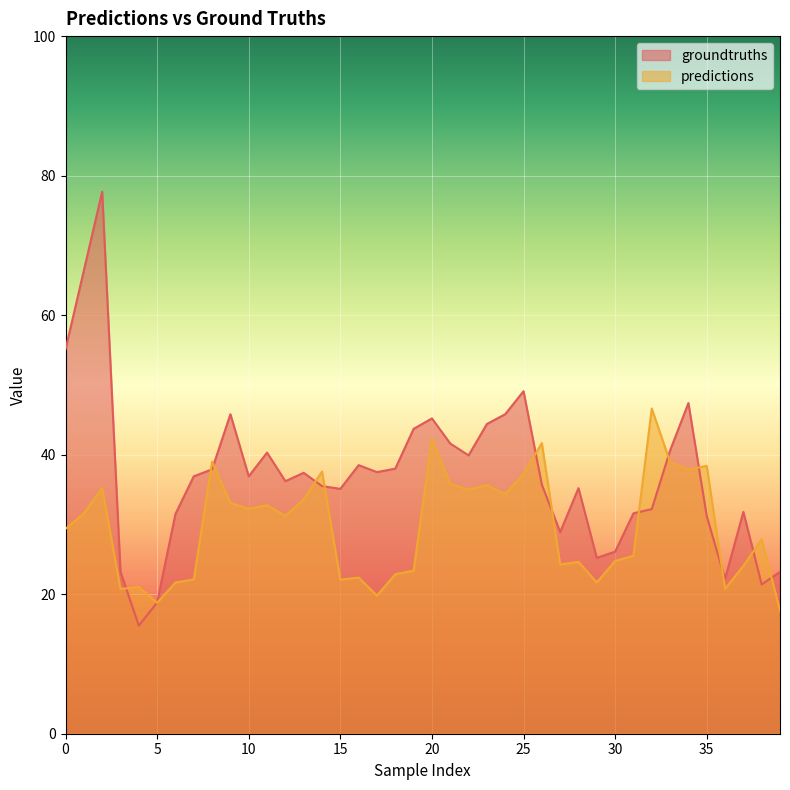

Is the value of groundtruths at 30 greater than the value of predictions at 29?

Yes